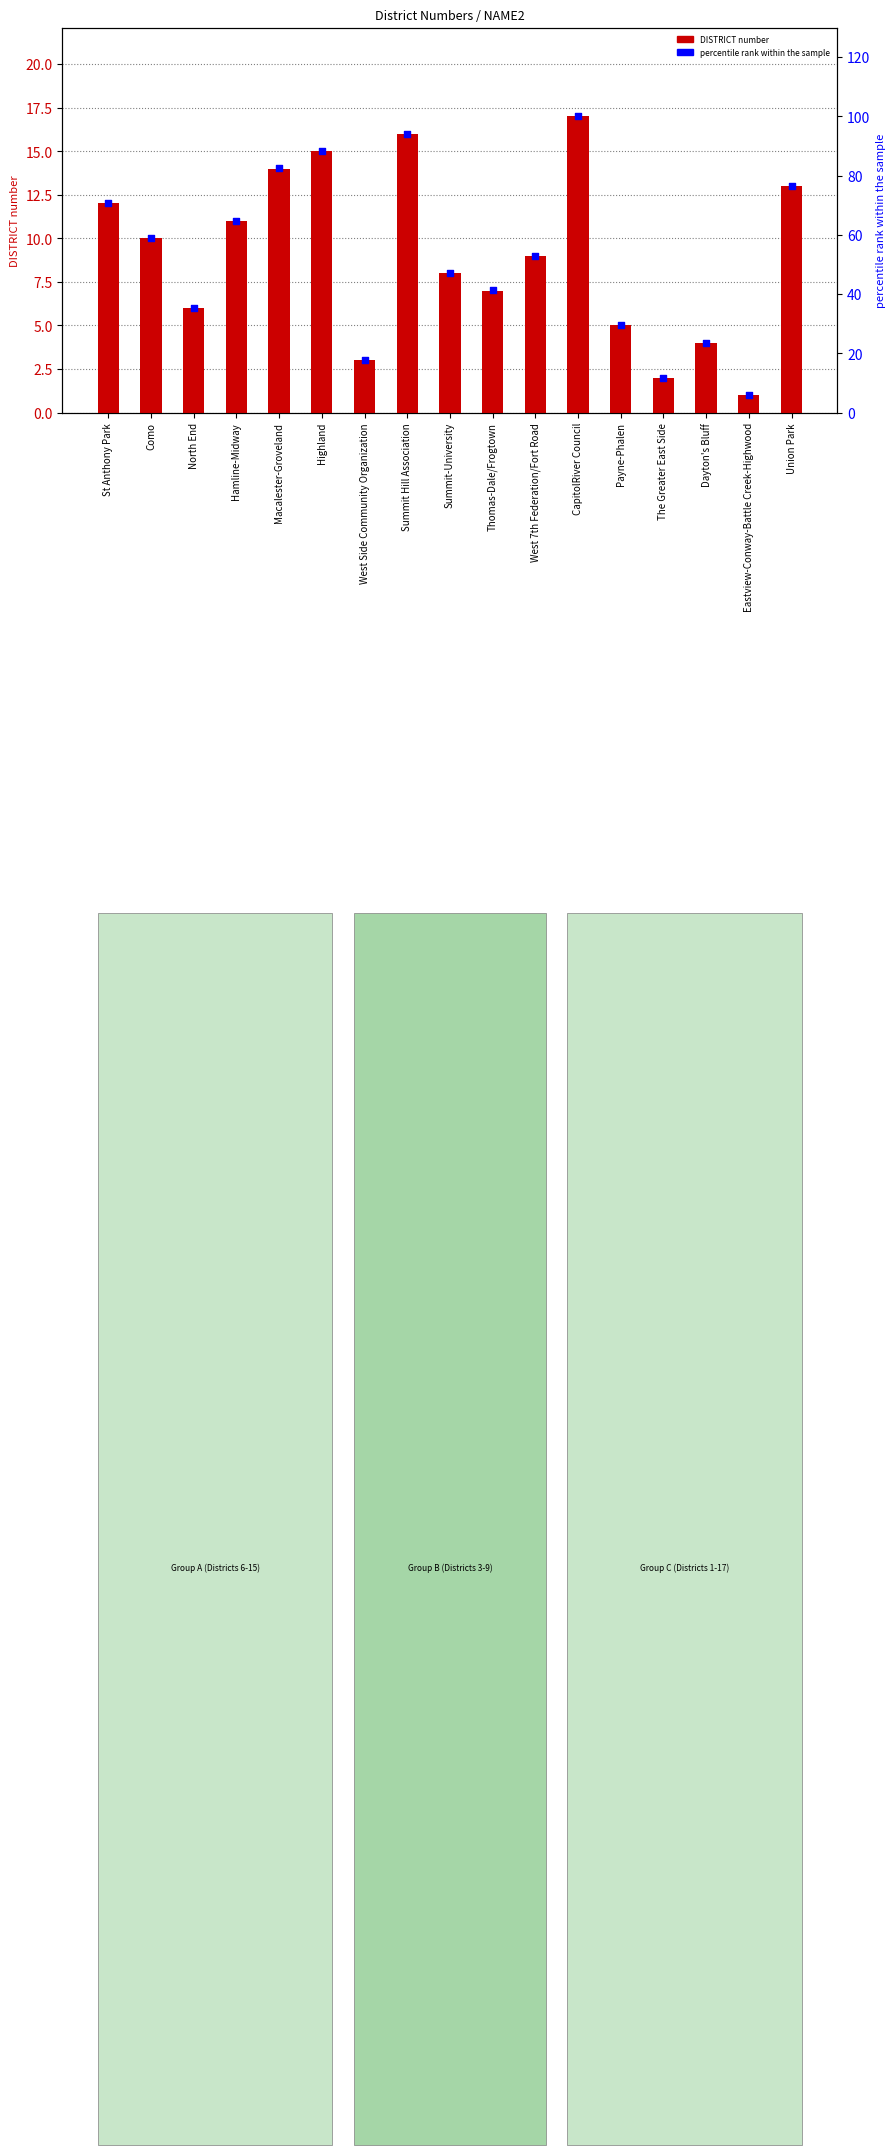

Which series reaches the minimum Y coordinate?

DISTRICT